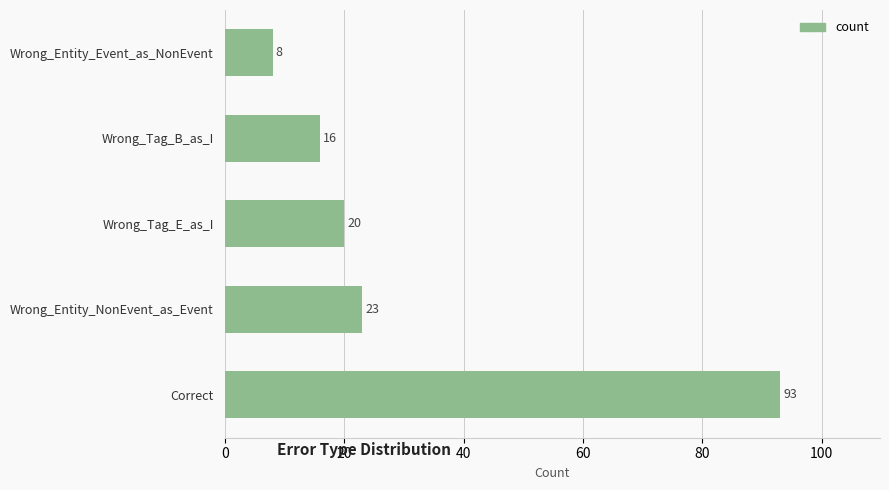

What is the sum of all values?

160